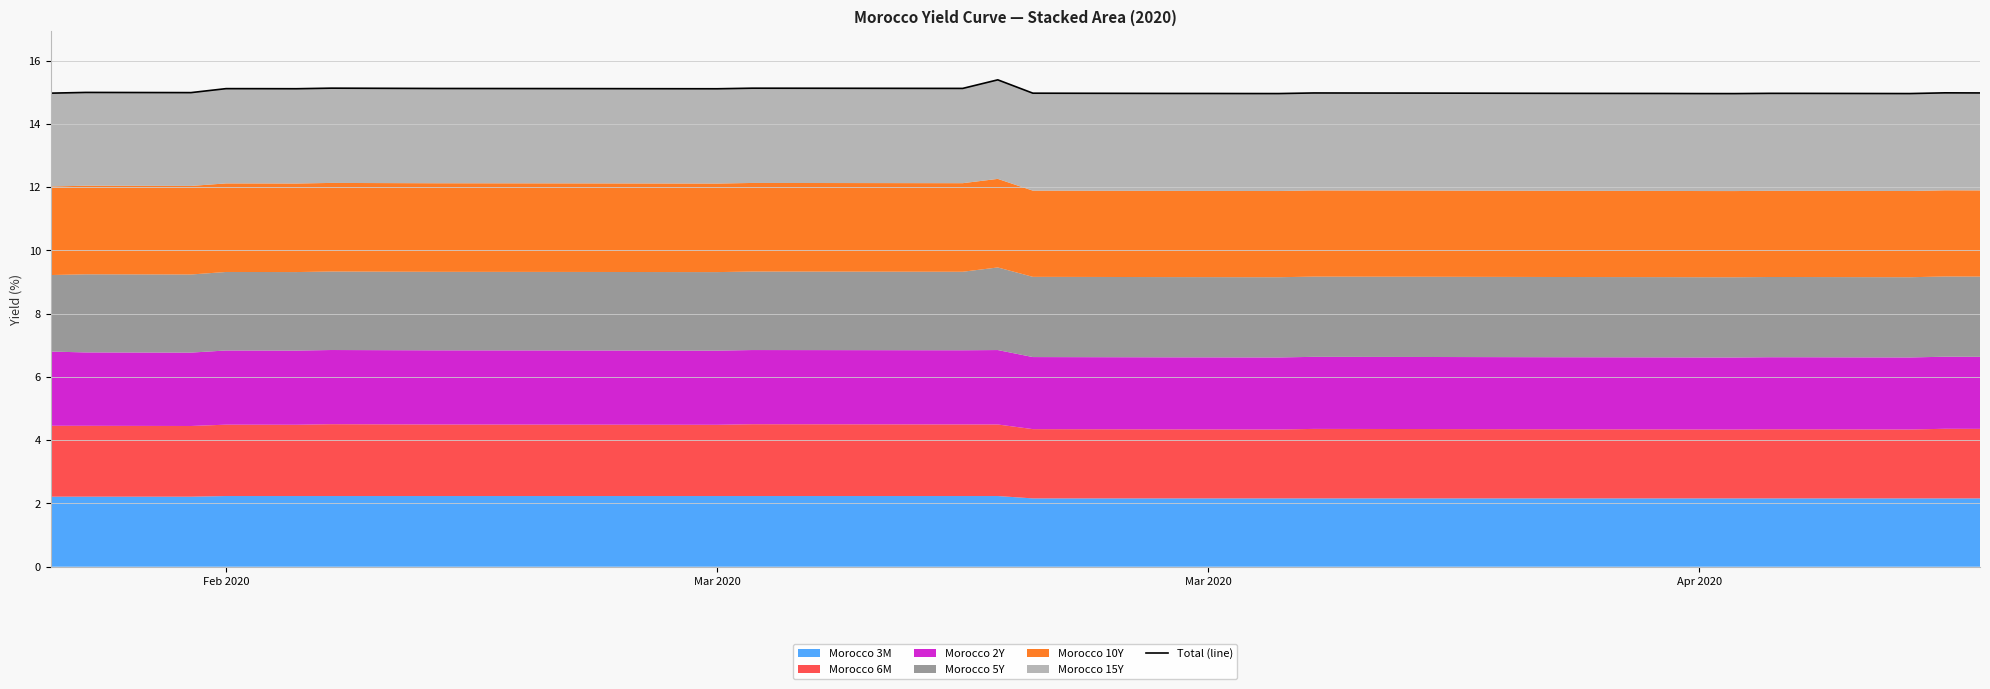

Where is the first local minimum?

Mar 2020